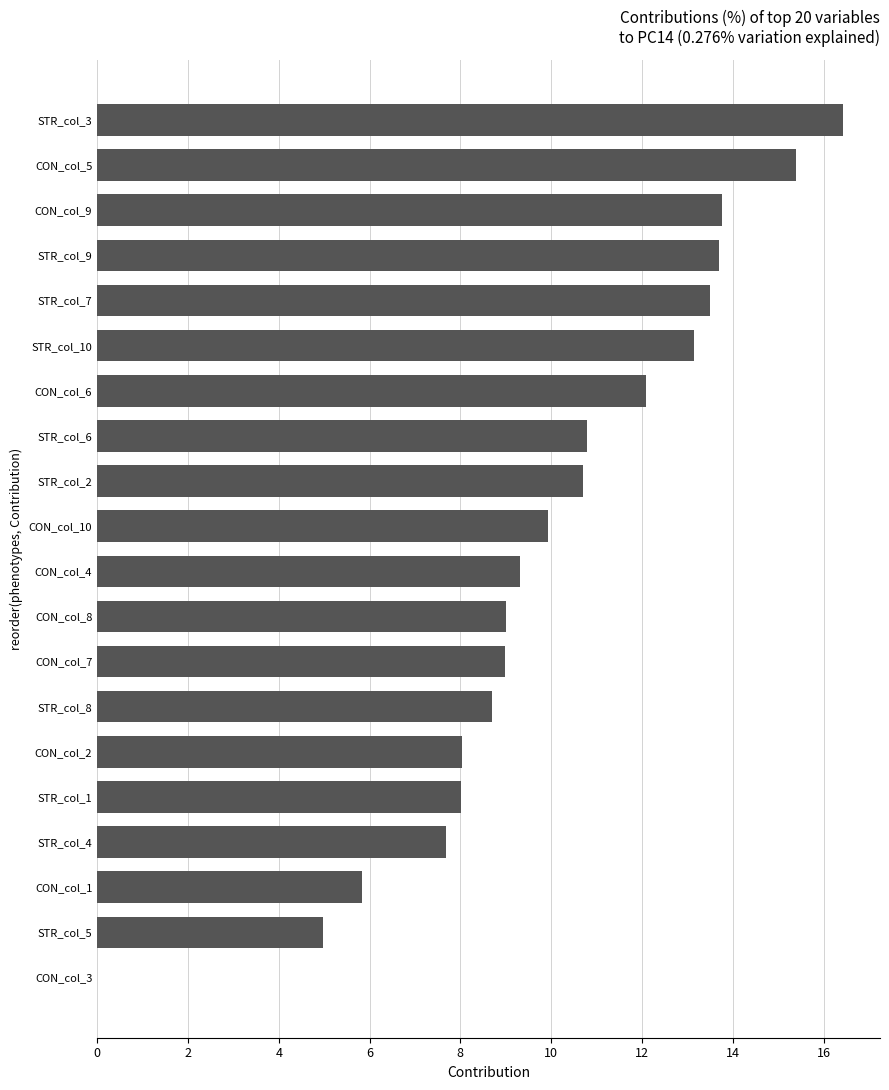

Is it true that the value at STR_col_2 is 10.7?

True